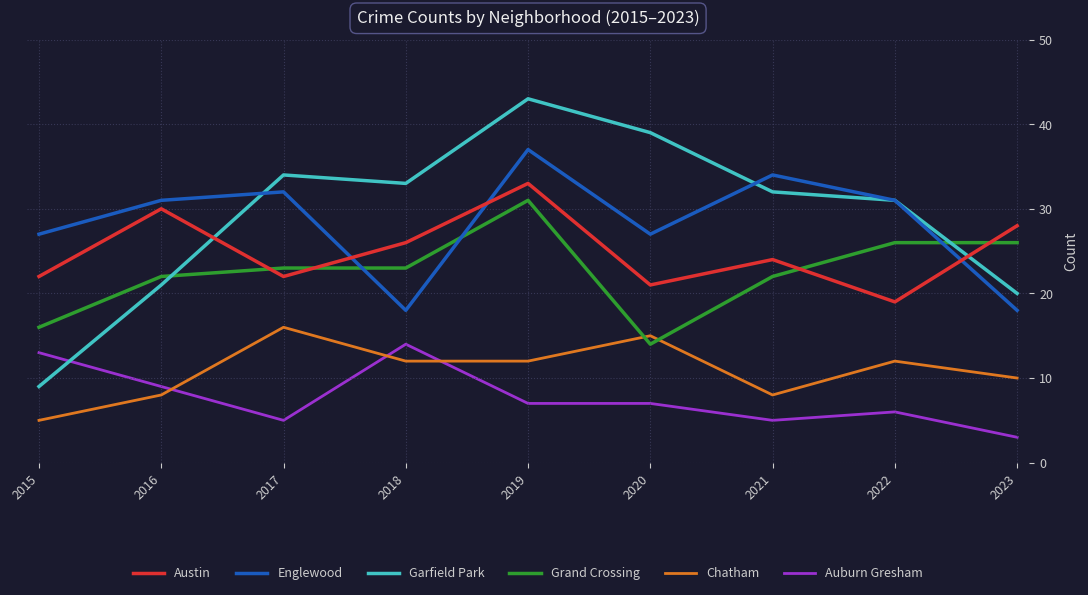

True or false: Englewood and Chatham intersect in this chart.

False